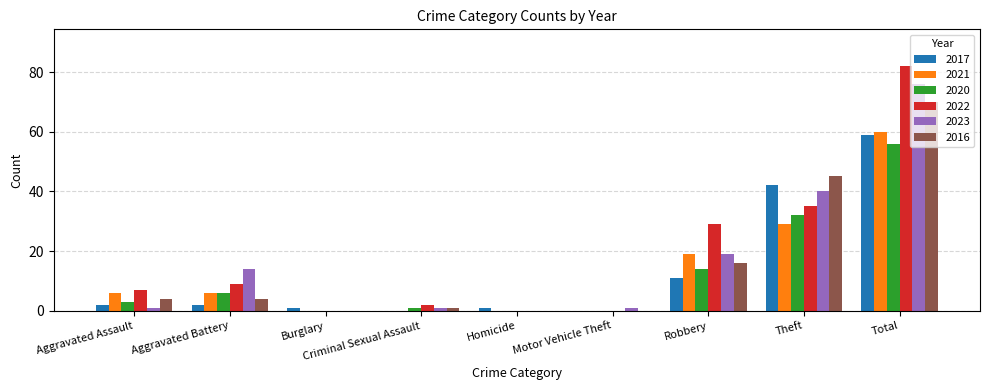

What is the total value across all series at Aggravated Battery?

41